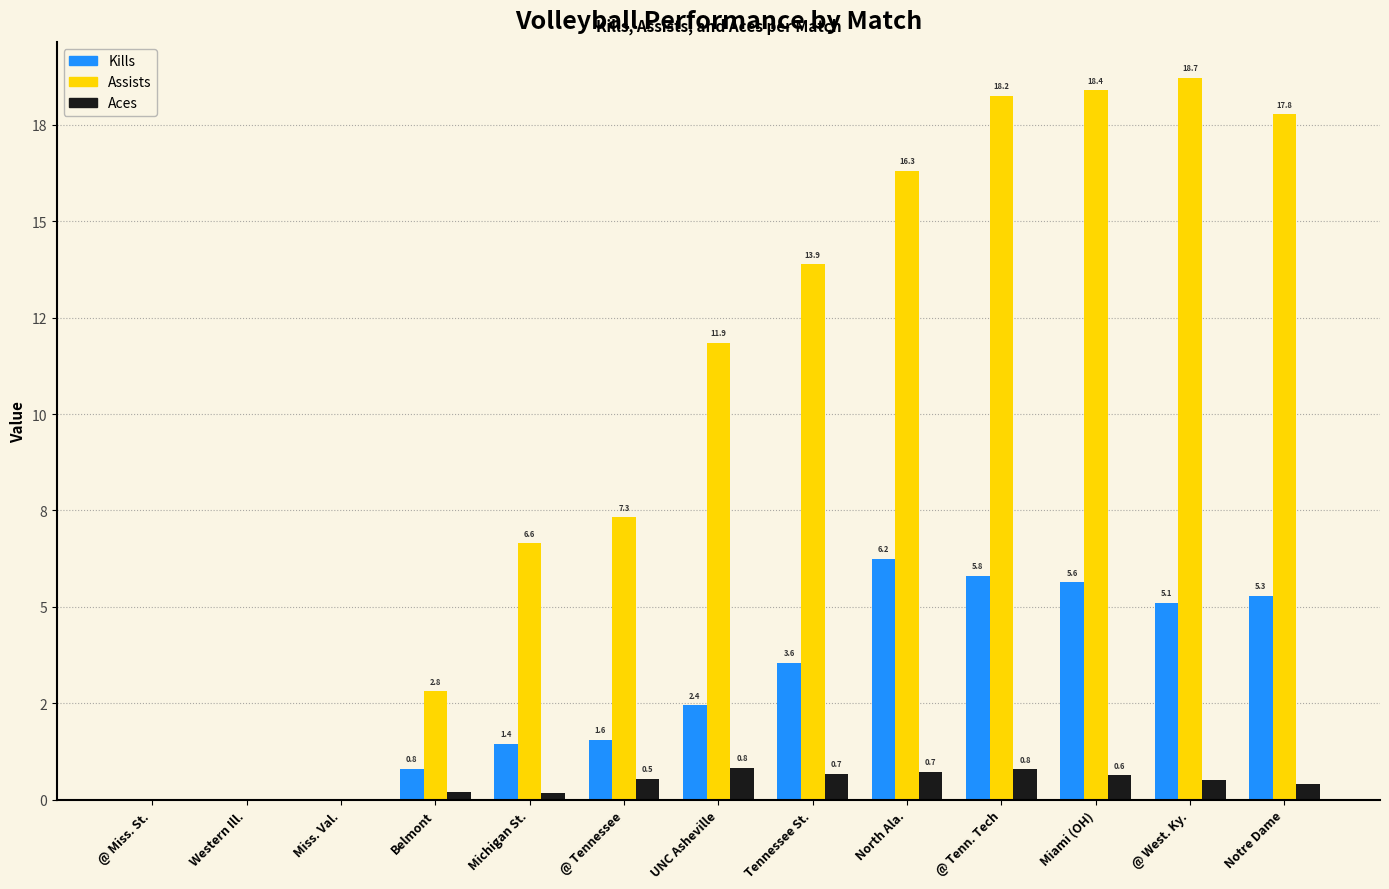

What is the difference between the Kills values at Belmont and UNC Asheville?

1.6